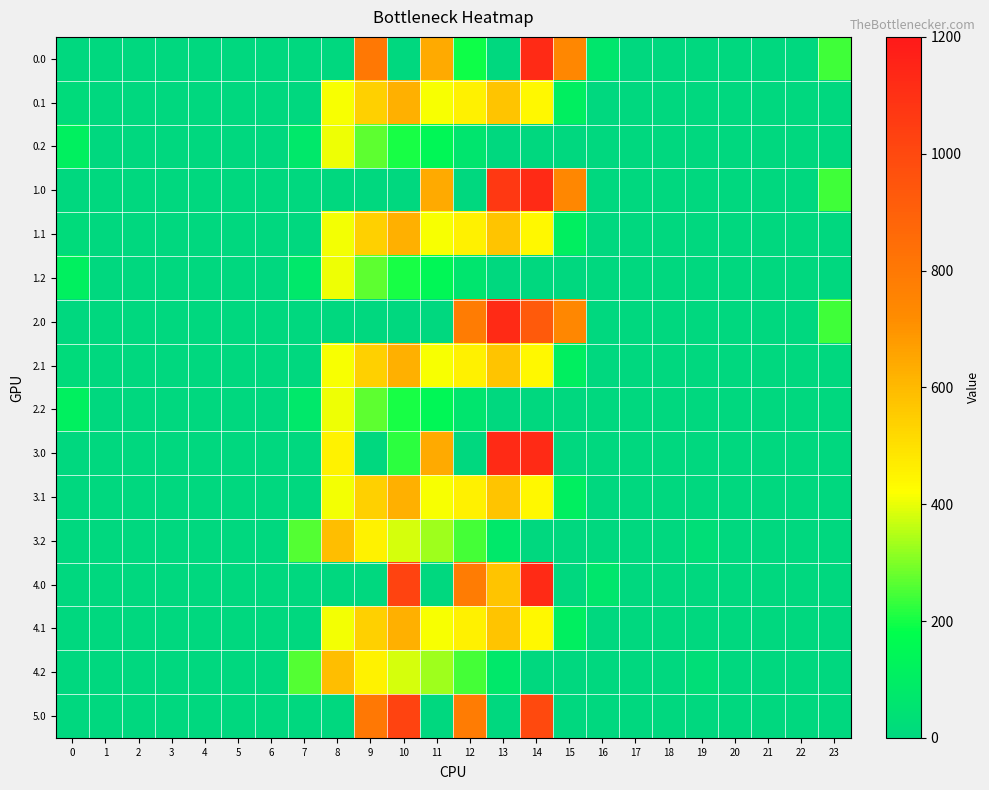

Reading left to right, list all the values displayed in this chart.

0.0: 0=0.0	1=0.0	2=0.0	3=0.0	4=0.0	5=0.0	6=0.0	7=0.0	8=0.0	9=804.0	10=0.0	11=640.9	12=196.8	13=0.0	14=1128.3	15=739.0	16=67.6	17=0.0	18=0.0	19=0.0	20=0.0	21=0.0	22=0.0	23=239.7
0.1: 0=15.4	1=0.0	2=0.0	3=0.0	4=0.0	5=0.0	6=0.0	7=0.0	8=412.6	9=542.1	10=628.1	11=415.4	12=456.1	13=574.0	14=438.6	15=109.7	16=0.0	17=0.0	18=0.0	19=0.0	20=0.0	21=0.0	22=0.0	23=0.0
0.2: 0=112.9	1=0.0	2=0.0	3=0.0	4=0.0	5=0.0	6=0.0	7=77.9	8=407.2	9=271.1	10=202.5	11=149.1	12=65.2	13=0.0	14=0.0	15=0.0	16=0.0	17=0.0	18=0.0	19=0.0	20=0.0	21=0.0	22=0.0	23=0.0
1.0: 0=0.0	1=0.0	2=0.0	3=0.0	4=0.0	5=0.0	6=0.0	7=0.0	8=0.0	9=0.0	10=0.0	11=640.9	12=0.0	13=1068.4	14=1128.3	15=739.0	16=0.0	17=0.0	18=0.0	19=0.0	20=0.0	21=0.0	22=0.0	23=239.7
1.1: 0=15.4	1=0.0	2=0.0	3=0.0	4=0.0	5=0.0	6=0.0	7=0.0	8=411.2	9=542.1	10=628.1	11=415.4	12=456.1	13=574.0	14=438.6	15=111.1	16=0.0	17=0.0	18=0.0	19=0.0	20=0.0	21=0.0	22=0.0	23=0.0
1.2: 0=112.9	1=0.0	2=0.0	3=0.0	4=0.0	5=0.0	6=0.0	7=77.9	8=407.2	9=271.1	10=202.5	11=149.1	12=65.2	13=0.0	14=0.0	15=0.0	16=0.0	17=0.0	18=0.0	19=0.0	20=0.0	21=0.0	22=0.0	23=0.0
2.0: 0=0.0	1=0.0	2=0.0	3=0.0	4=0.0	5=0.0	6=0.0	7=0.0	8=0.0	9=0.0	10=0.0	11=0.0	12=784.4	13=1129.0	14=924.3	15=739.0	16=0.0	17=0.0	18=0.0	19=0.0	20=0.0	21=0.0	22=0.0	23=239.7
2.1: 0=15.4	1=0.0	2=0.0	3=0.0	4=0.0	5=0.0	6=0.0	7=0.0	8=412.6	9=542.1	10=628.1	11=415.4	12=456.1	13=574.0	14=438.6	15=109.7	16=0.0	17=0.0	18=0.0	19=0.0	20=0.0	21=0.0	22=0.0	23=0.0
2.2: 0=112.9	1=0.0	2=0.0	3=0.0	4=0.0	5=0.0	6=0.0	7=77.9	8=407.2	9=271.1	10=202.5	11=149.1	12=65.2	13=0.0	14=0.0	15=0.0	16=0.0	17=0.0	18=0.0	19=0.0	20=0.0	21=0.0	22=0.0	23=0.0
3.0: 0=0.0	1=0.0	2=0.0	3=0.0	4=0.0	5=0.0	6=0.0	7=0.0	8=454.2	9=0.0	10=224.2	11=640.9	12=0.0	13=1129.0	14=1128.3	15=0.0	16=0.0	17=0.0	18=0.0	19=0.0	20=0.0	21=0.0	22=0.0	23=0.0
3.1: 0=0.0	1=0.0	2=0.0	3=0.0	4=0.0	5=0.0	6=0.0	7=0.0	8=411.2	9=542.1	10=628.1	11=415.4	12=456.1	13=574.0	14=438.6	15=111.1	16=0.0	17=0.0	18=0.0	19=0.0	20=0.0	21=0.0	22=0.0	23=0.0
3.2: 0=0.0	1=0.0	2=0.0	3=0.0	4=0.0	5=0.0	6=0.0	7=258.9	8=588.2	9=452.1	10=383.5	11=330.1	12=246.2	13=76.6	14=0.0	15=0.0	16=0.0	17=0.0	18=0.0	19=29.9	20=0.0	21=0.0	22=0.0	23=0.0
4.0: 0=0.0	1=0.0	2=0.0	3=0.0	4=0.0	5=0.0	6=0.0	7=0.0	8=0.0	9=0.0	10=1023.2	11=0.0	12=784.4	13=573.2	14=1128.3	15=0.0	16=67.6	17=0.0	18=0.0	19=0.0	20=0.0	21=0.0	22=0.0	23=0.0
4.1: 0=0.0	1=0.0	2=0.0	3=0.0	4=0.0	5=0.0	6=0.0	7=0.0	8=411.2	9=542.1	10=628.1	11=415.4	12=456.1	13=574.0	14=438.6	15=111.1	16=0.0	17=0.0	18=0.0	19=0.0	20=0.0	21=0.0	22=0.0	23=0.0
4.2: 0=0.0	1=0.0	2=0.0	3=0.0	4=0.0	5=0.0	6=0.0	7=258.9	8=588.2	9=452.1	10=383.5	11=330.1	12=246.2	13=76.6	14=0.0	15=0.0	16=0.0	17=0.0	18=0.0	19=29.9	20=0.0	21=0.0	22=0.0	23=0.0
5.0: 0=0.0	1=0.0	2=0.0	3=0.0	4=0.0	5=0.0	6=0.0	7=0.0	8=0.0	9=804.0	10=1023.2	11=0.0	12=784.4	13=0.0	14=996.7	15=0.0	16=0.0	17=0.0	18=0.0	19=0.0	20=0.0	21=0.0	22=0.0	23=0.0